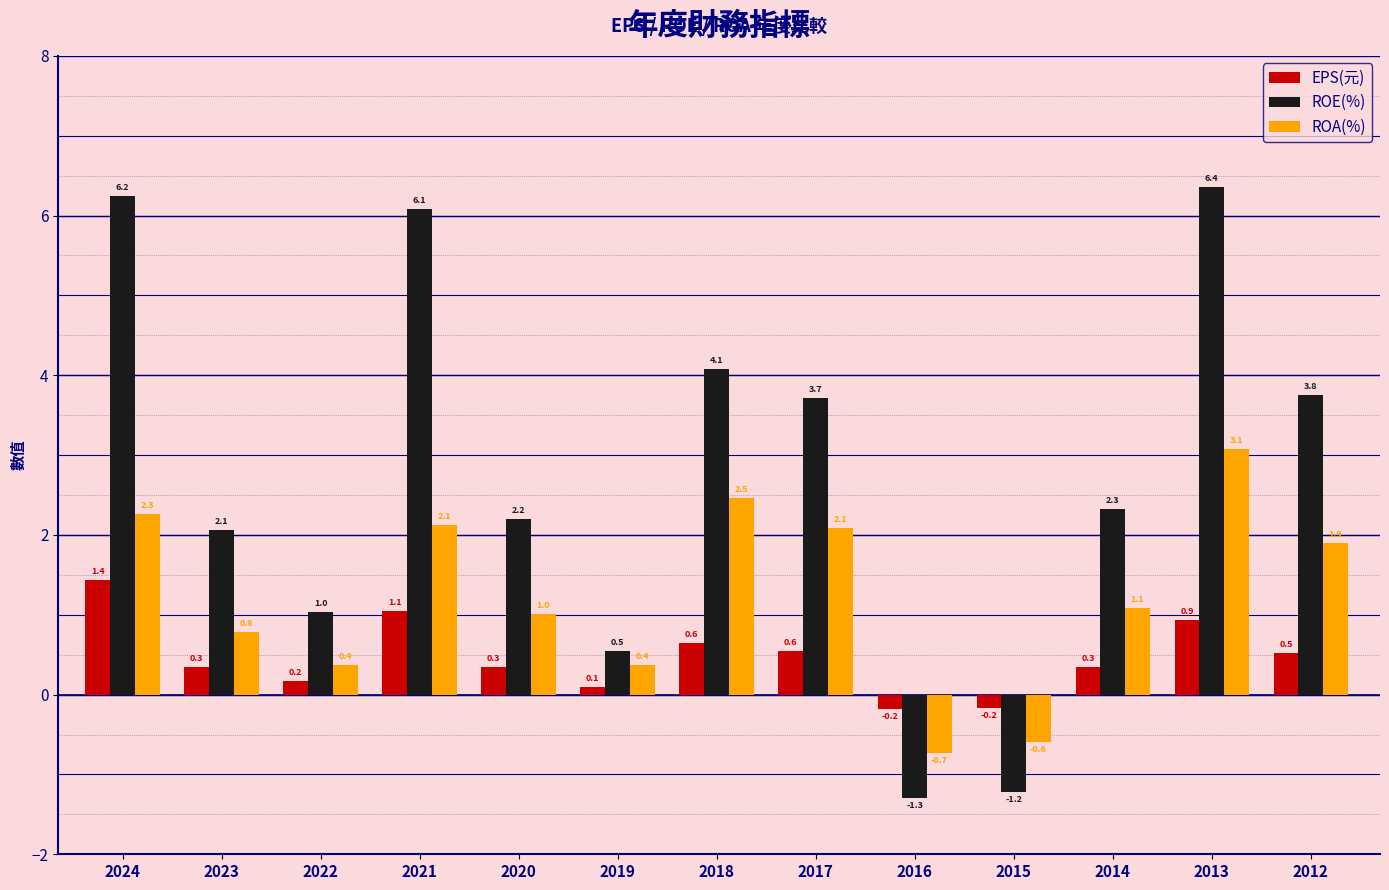

What is the difference between the maximum and second lowest values in the ROE(%) series?

7.6